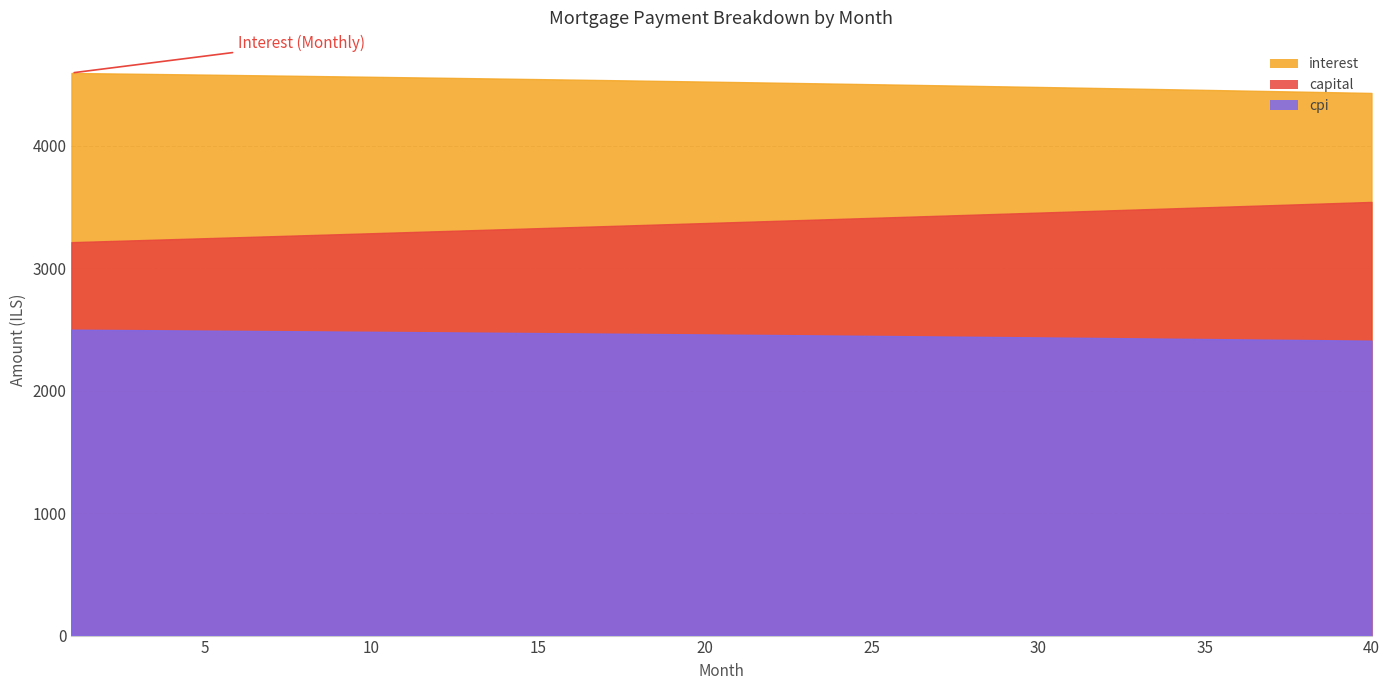

Does the chart have visible grid lines?

Yes